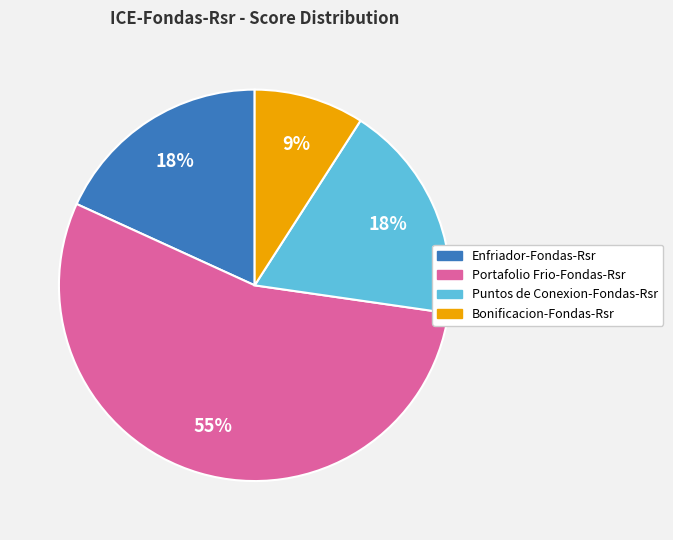

True or false: Bonificacion-Fondas-Rsr accounts for 9% of the total.

True